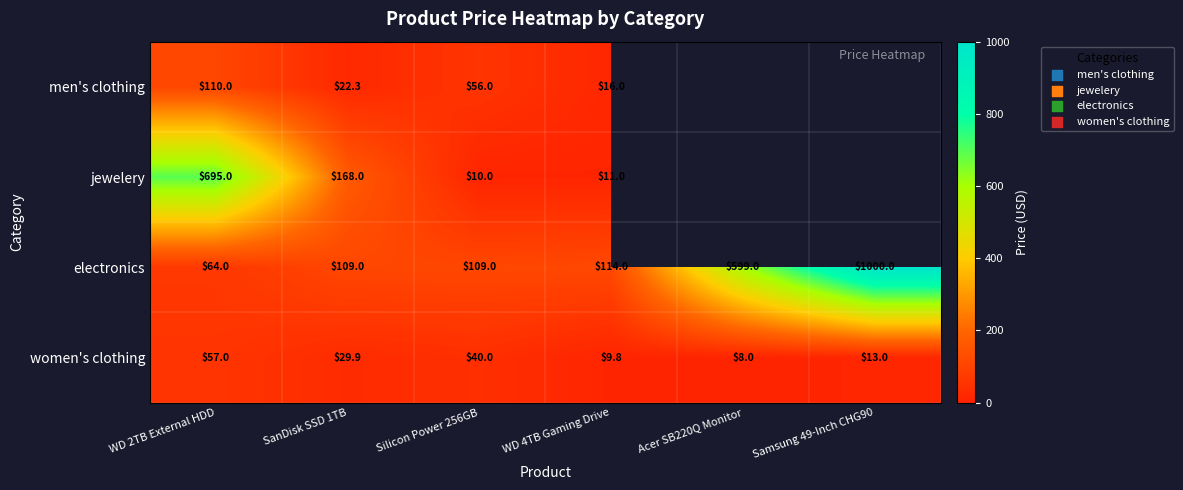

Is the value of electronics at Silicon Power 256GB greater than the value of men's clothing at SanDisk SSD 1TB?

Yes